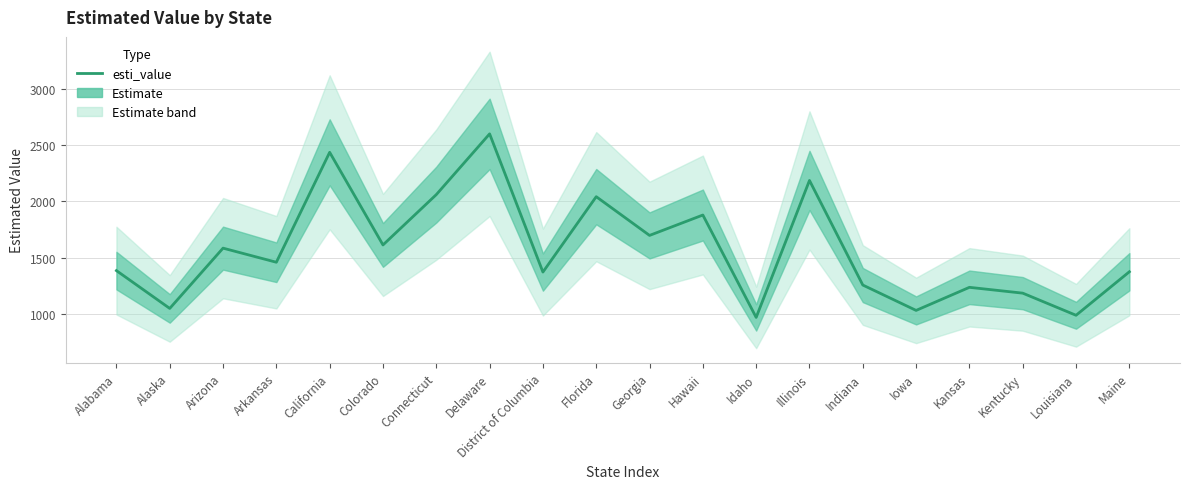

How many categories are shown in the chart?

20